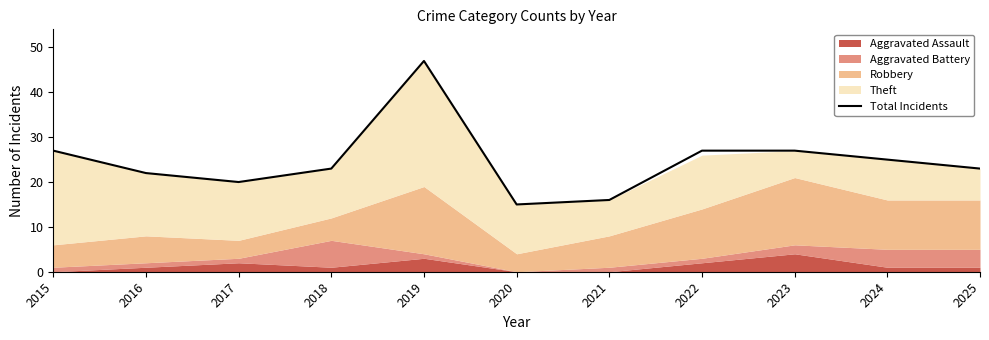

Approximately how many times larger is the value at 2025 compared to 2016?

1.0